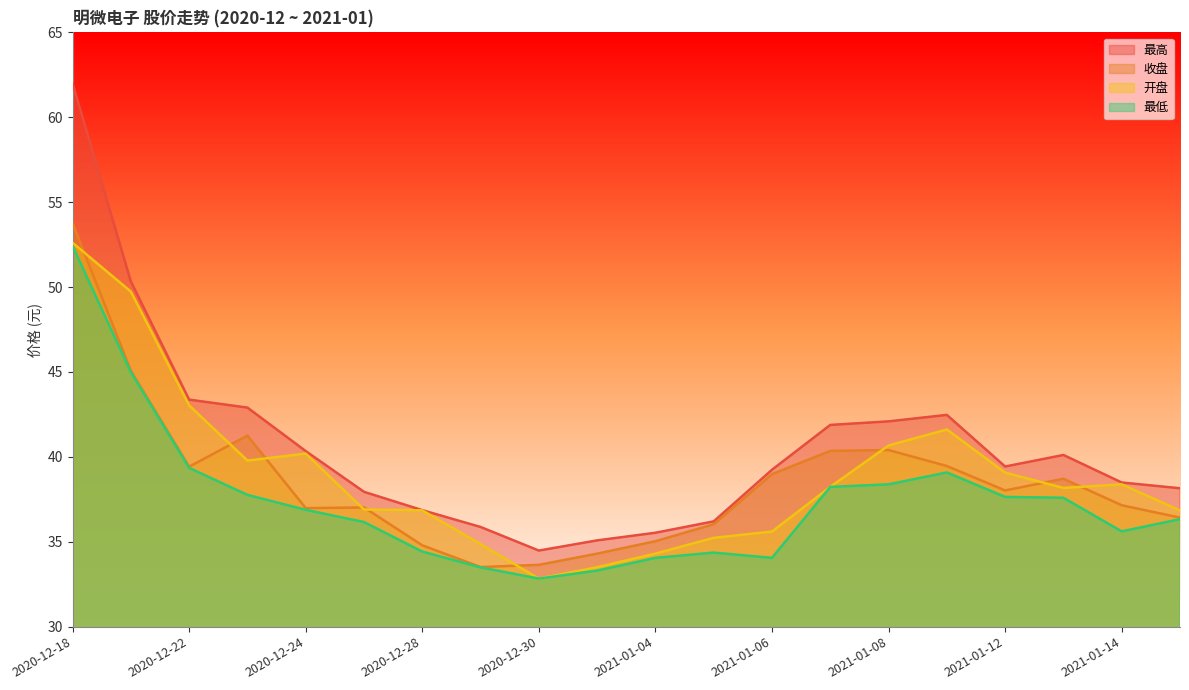

How many values in the 收盘 series are below 38?

10